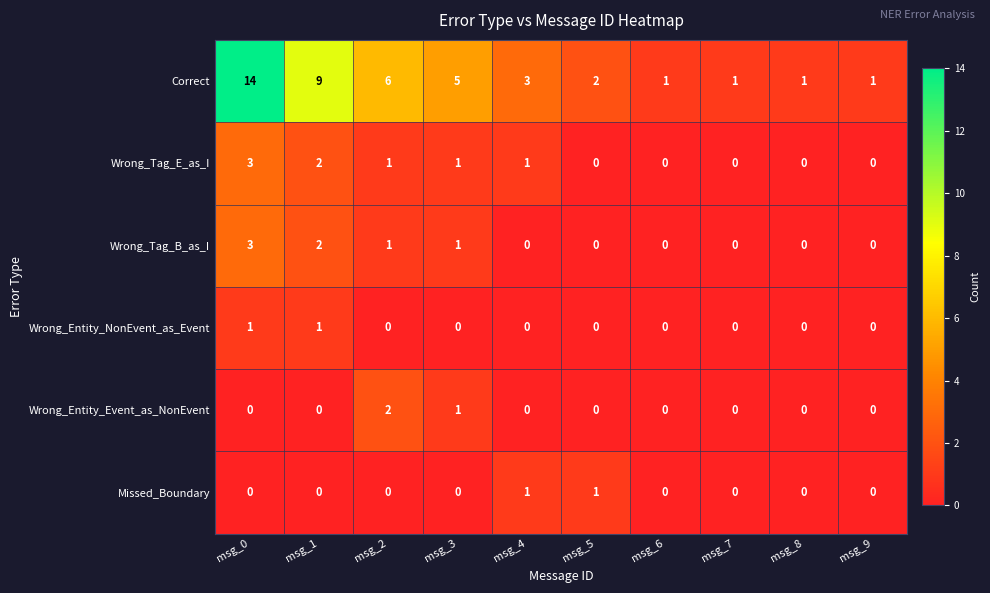

Count the Wrong_Tag_B_as_I values in the range 0 to 1.

8